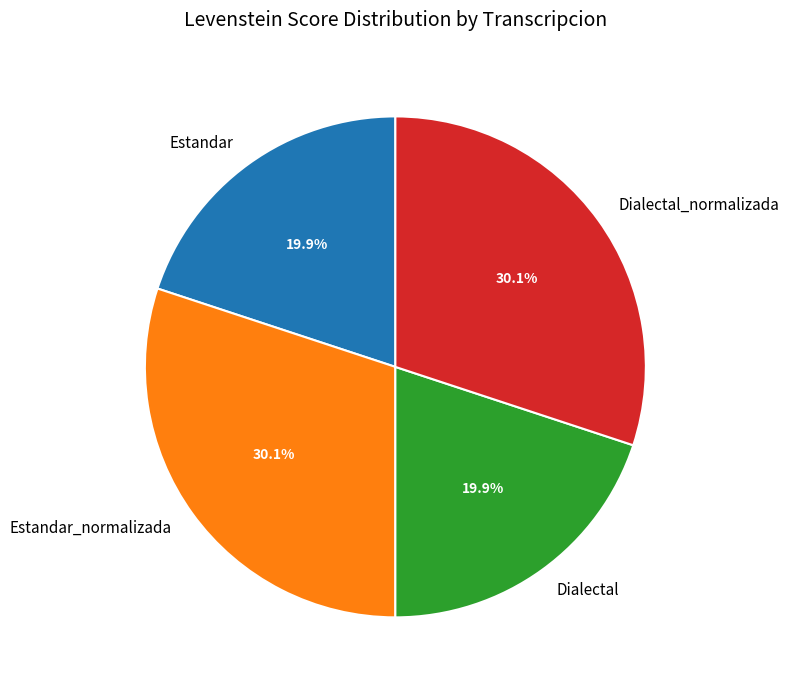

What is the total percentage of Estandar and Estandar_normalizada?

50.0%